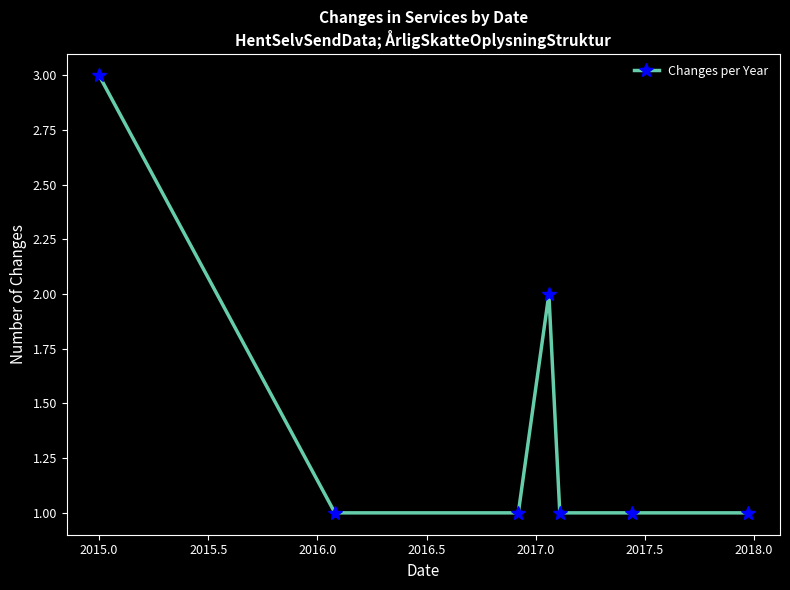

How many series are shown in this chart?

1